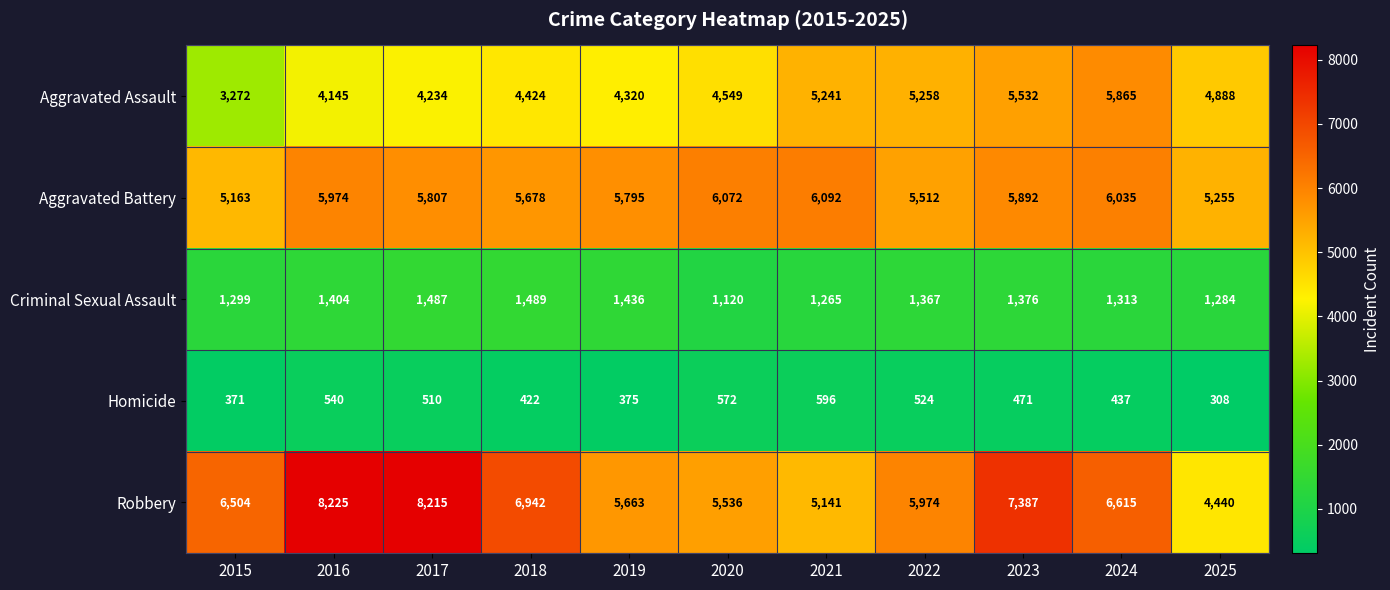

Which label corresponds to the largest value in the chart?

2016